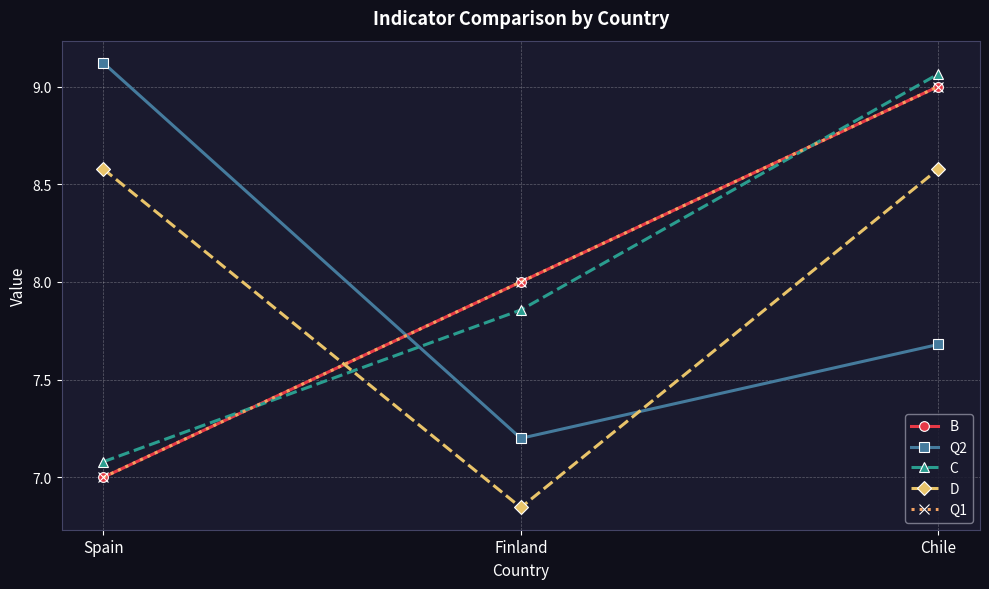

Reading left to right, list all the values displayed in this chart.

B: Spain=7.0	Finland=8.0	Chile=9.0
Q2: Spain=9.1	Finland=7.2	Chile=7.7
C: Spain=7.1	Finland=7.9	Chile=9.1
D: Spain=8.6	Finland=6.8	Chile=8.6
Q1: Spain=7.0	Finland=8.0	Chile=9.0